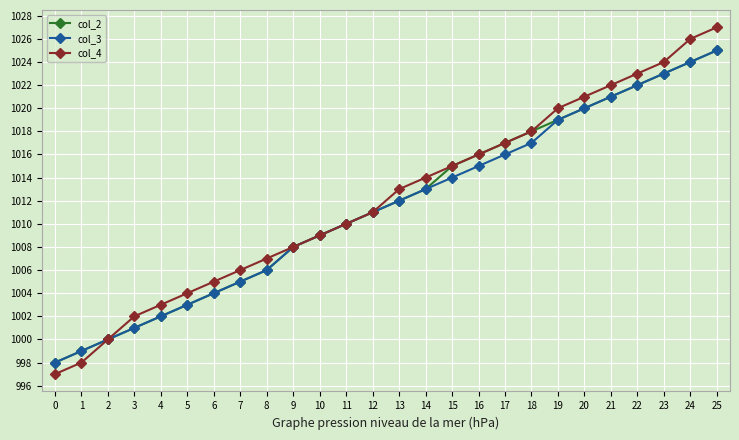

Rank the categories by col_3 value from lowest to highest.

0, 1, 2, 3, 4, 5, 6, 7, 8, 9, 10, 11, 12, 13, 14, 15, 16, 17, 18, 19, 20, 21, 22, 23, 24, 25